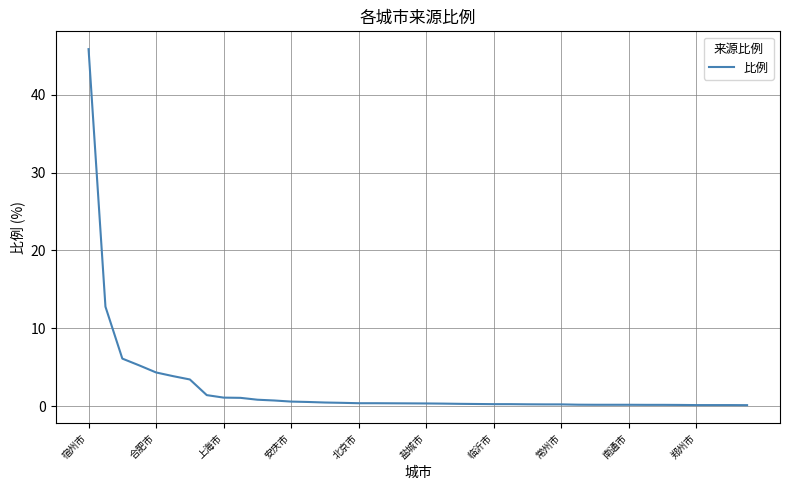

What is the maximum value shown in the chart?

45.9